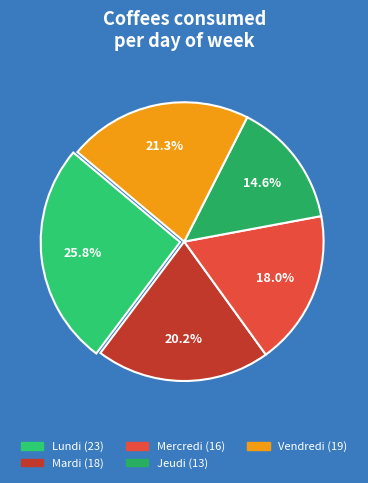

Which category has the biggest portion of the pie?

Lundi